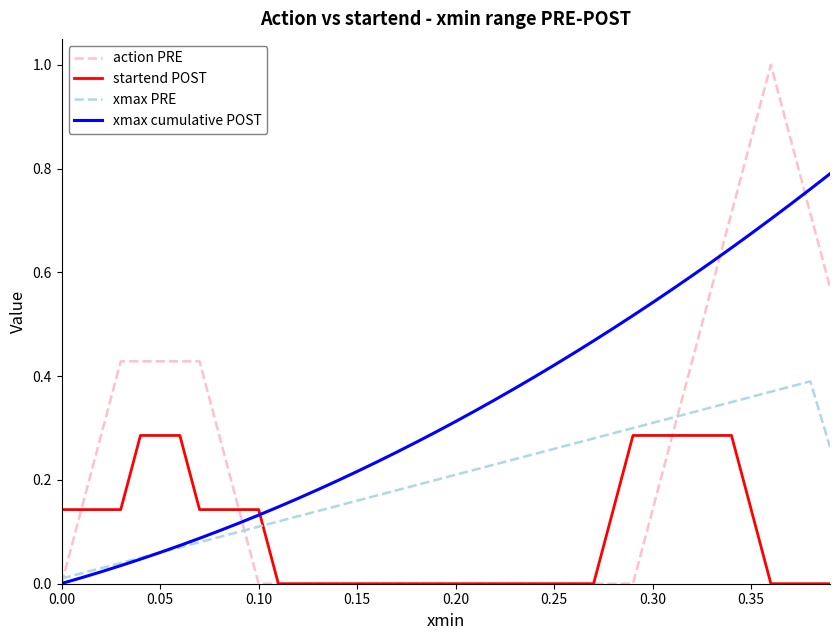

Which series has the largest total across all categories?

xmax cumulative POST